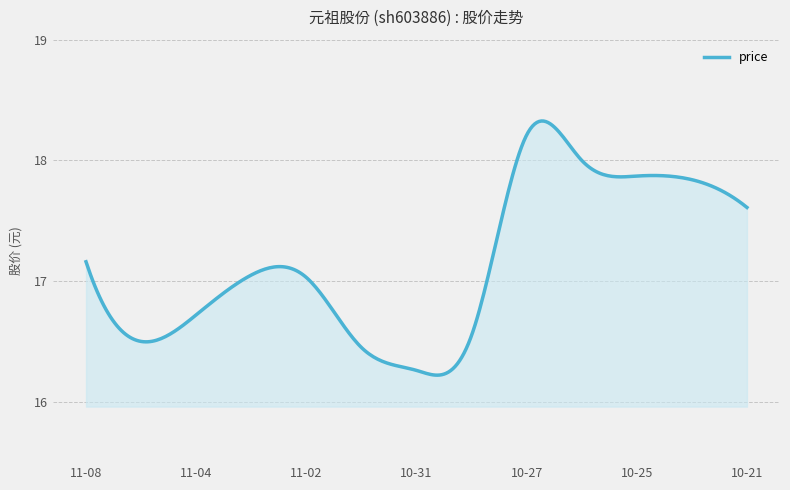

What is the difference between the maximum and minimum values?

2.1